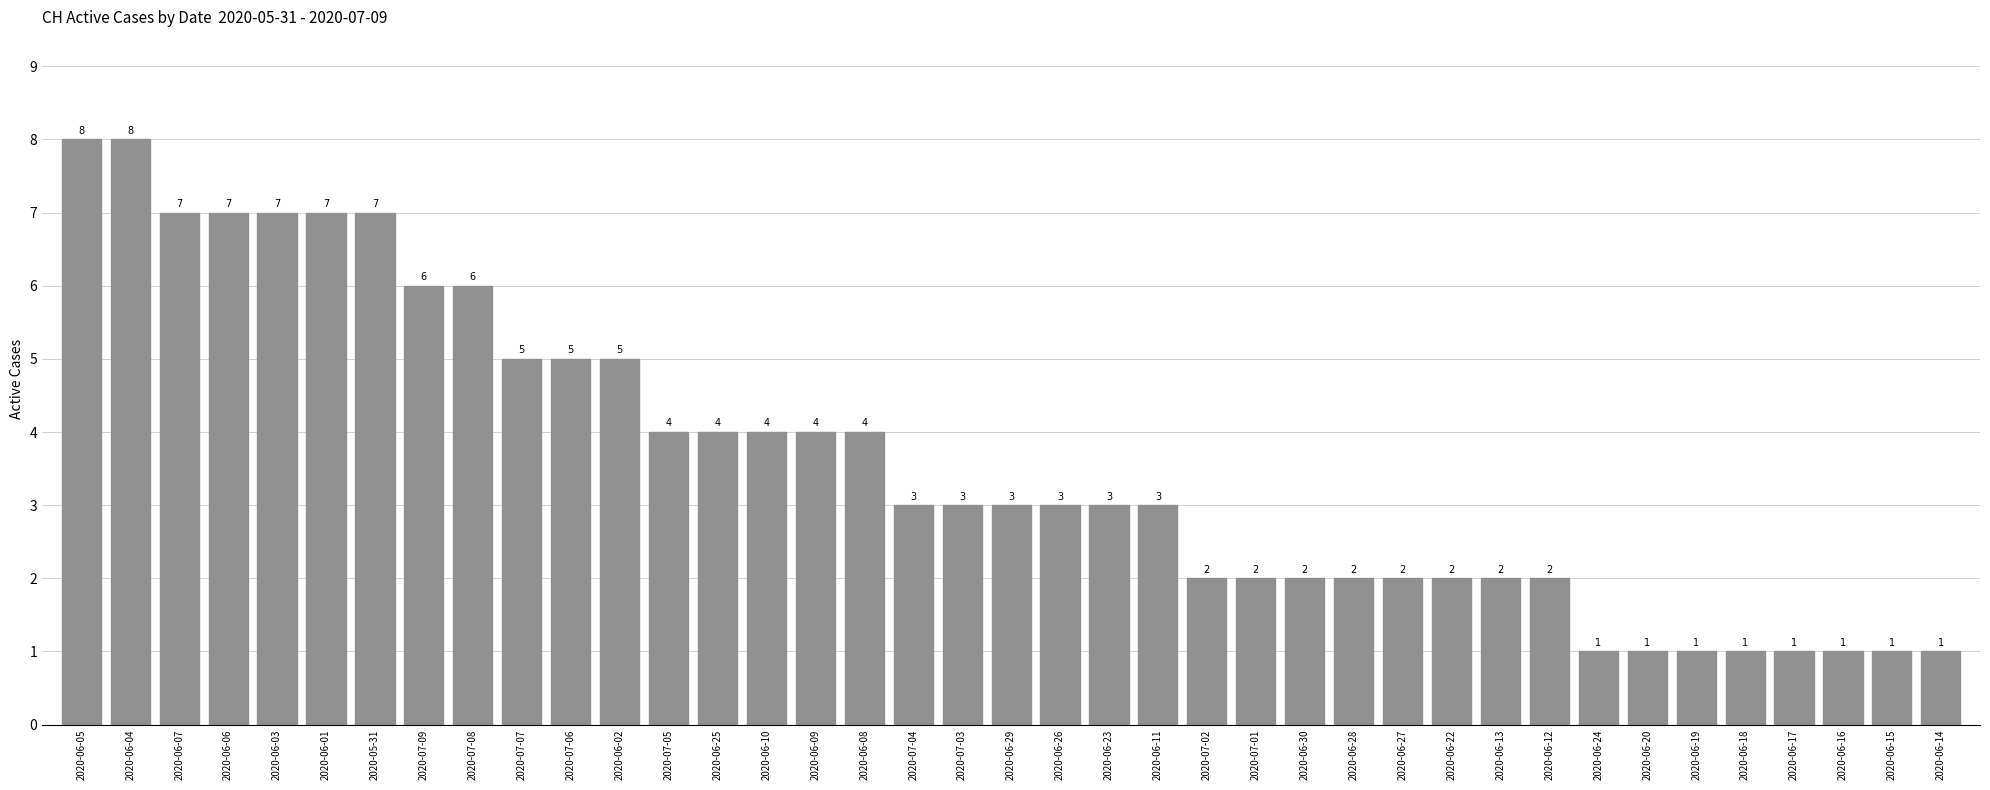

What is the label of the 25th bar from the left?

2020-07-01